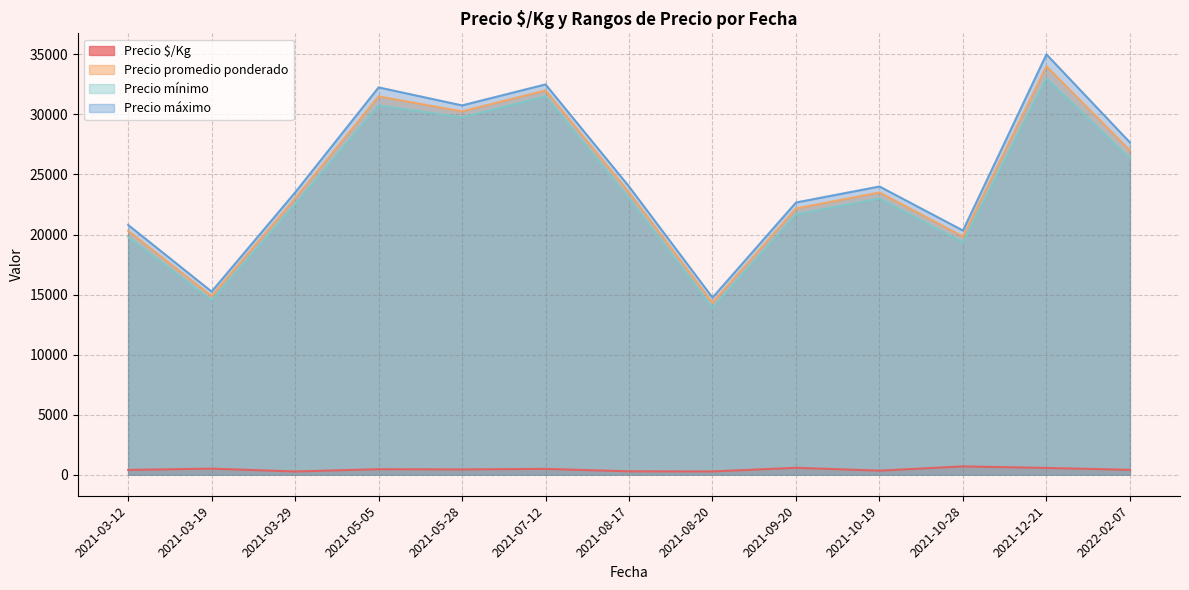

What are all the series names shown in the legend?

Precio $/Kg, Precio promedio ponderado, Precio mínimo, Precio máximo